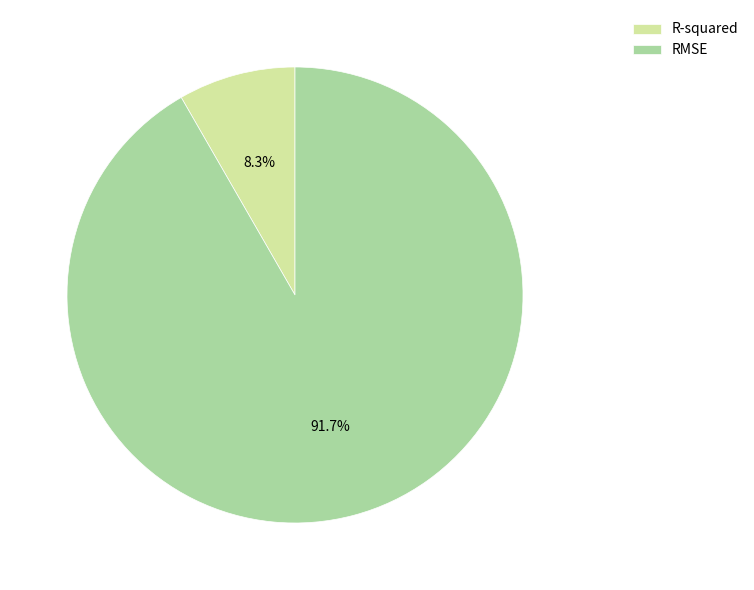

Which category has the biggest portion of the pie?

RMSE